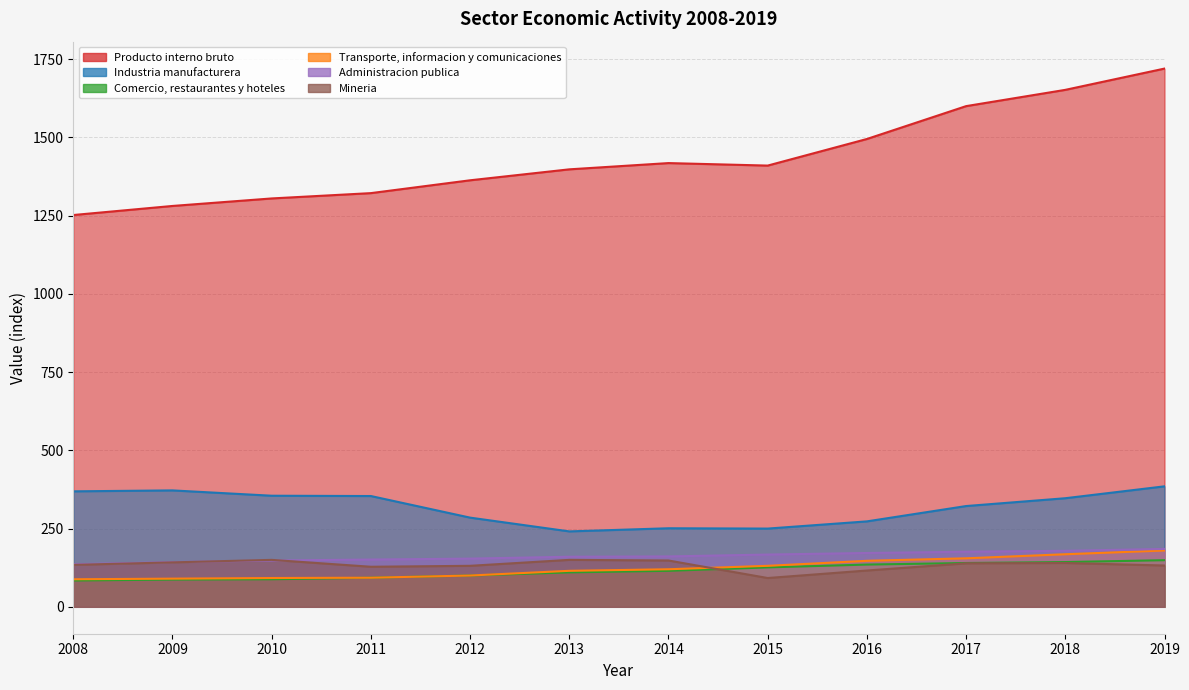

At how many categories does at least one series exceed 282?

12